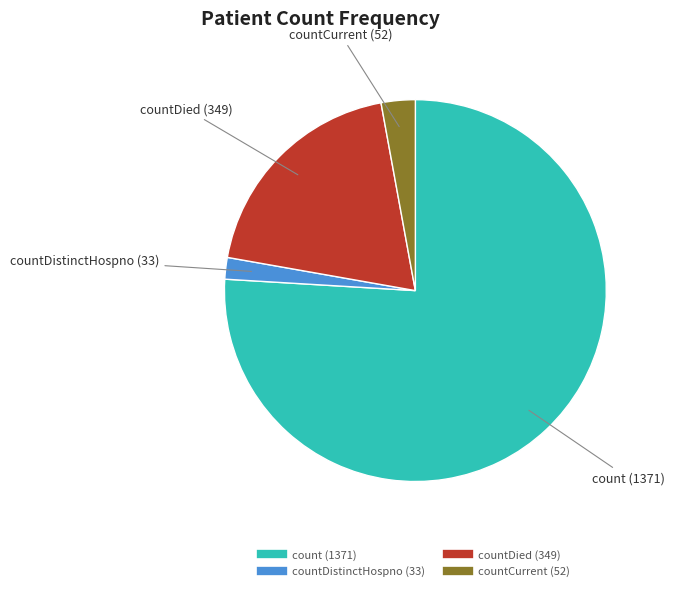

Is there a majority slice in this chart?

Yes